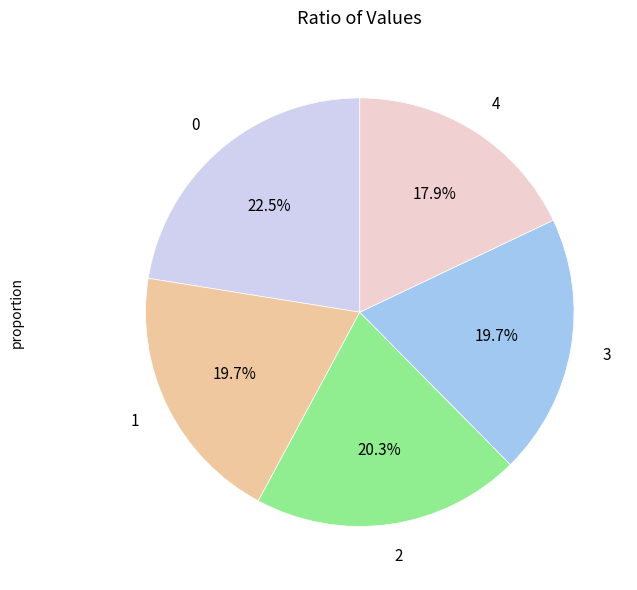

Does 2 represent more than half of the total?

No